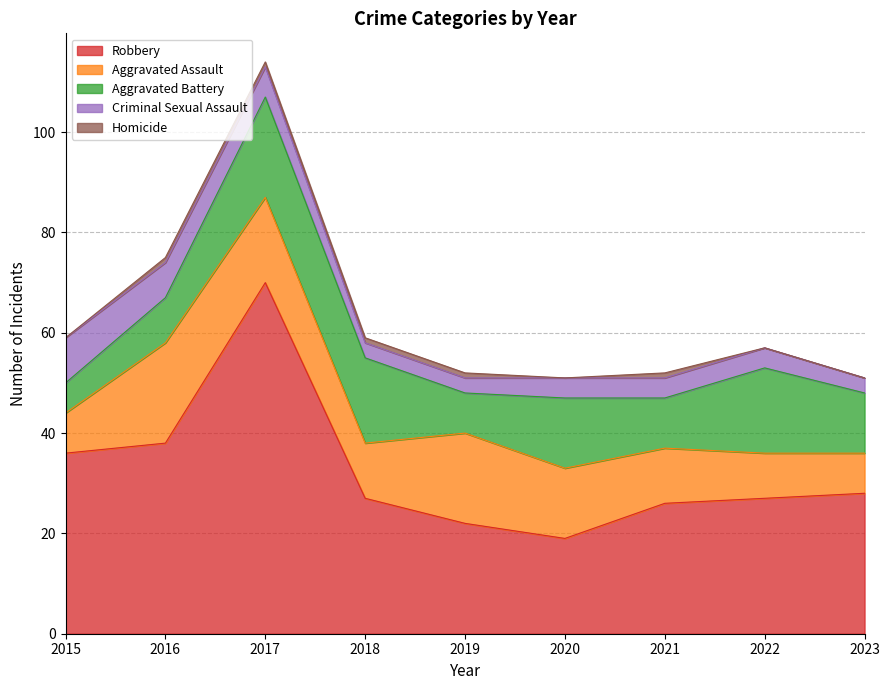

Rank the series at 2022 from lowest to highest value.

Homicide, Criminal Sexual Assault, Aggravated Assault, Aggravated Battery, Robbery